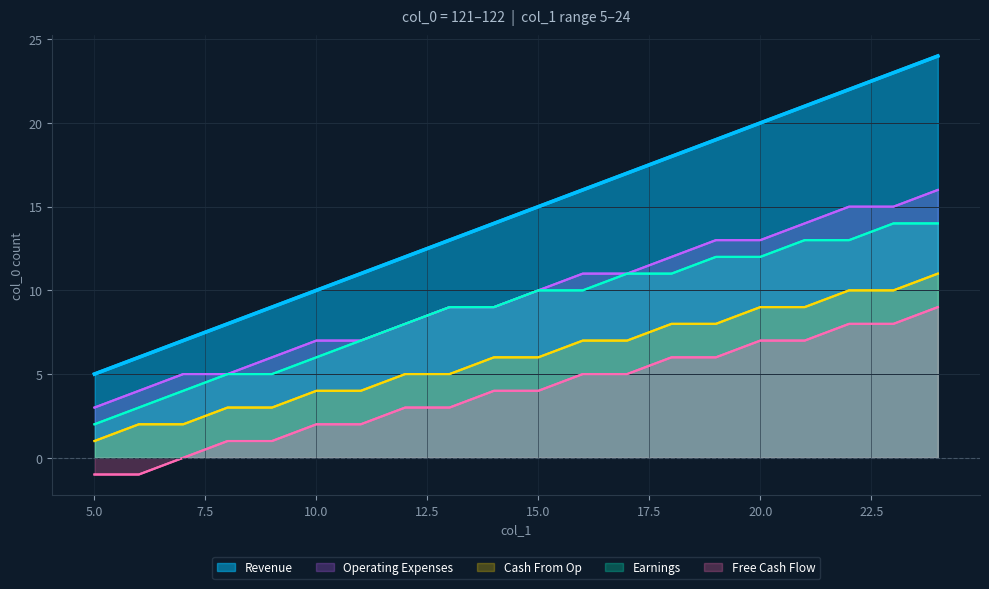

Read the Operating Expenses value at 121.

11